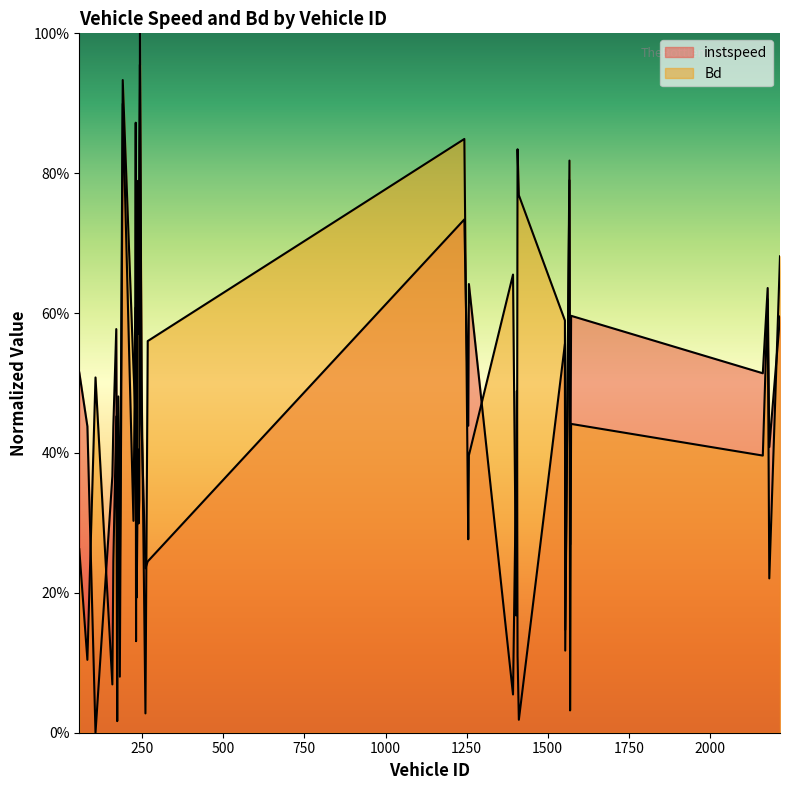

Count the number of data series in this chart.

2